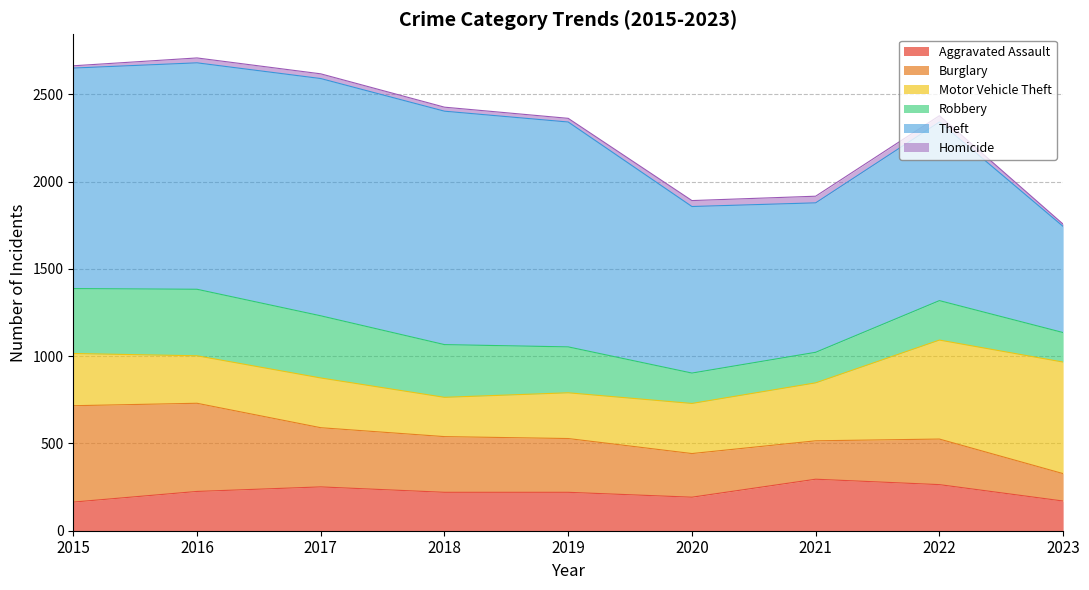

The Motor Vehicle Theft series shows 225 at 2018. True or false?

True